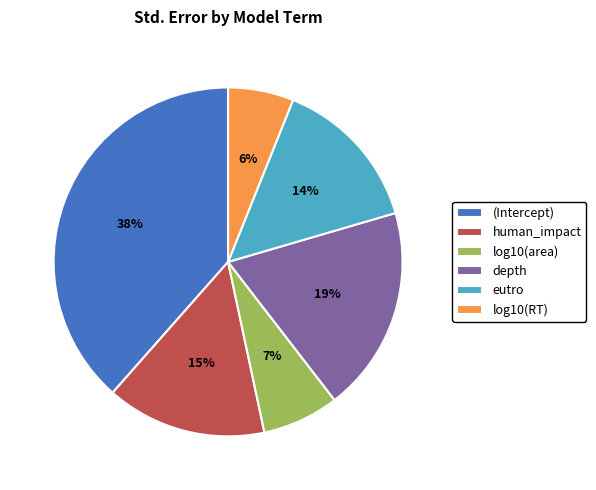

Which slice is the largest?

(Intercept)